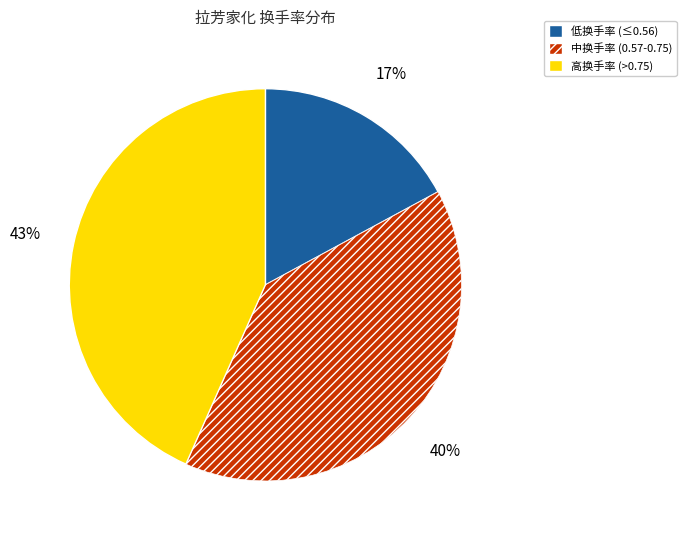

To the nearest percent, what portion does 中换手率 (0.57-0.75) represent?

40%